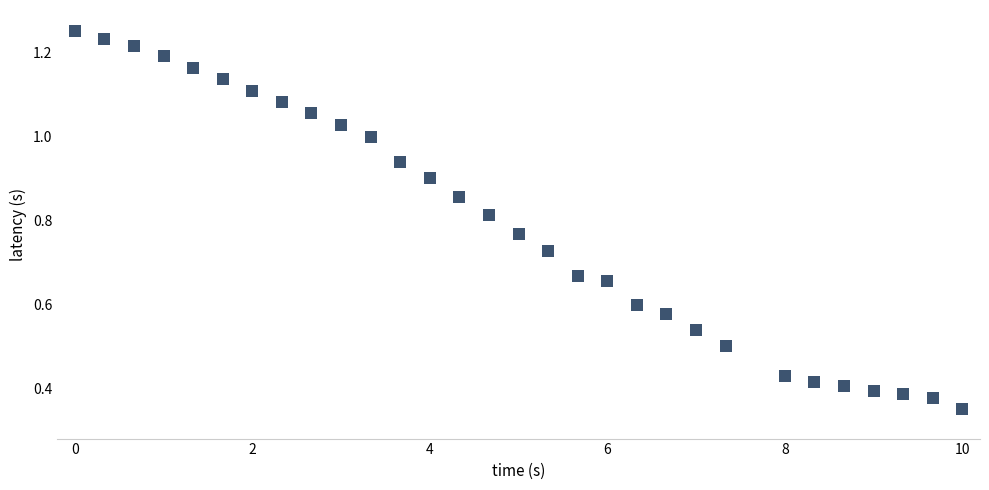

What is the range of X values (max minus min)?

10.0